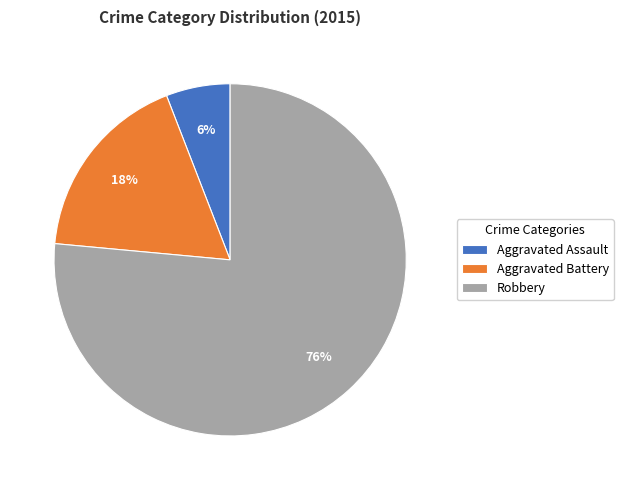

Does Robbery account for over 50% of the chart?

Yes